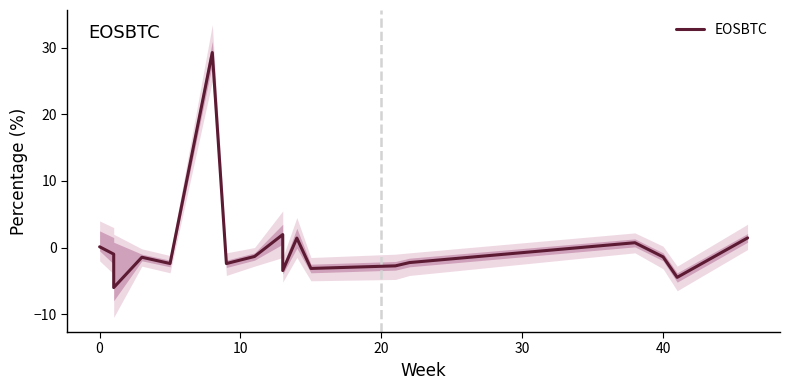

The value at 18 is 0.5. True or false?

False